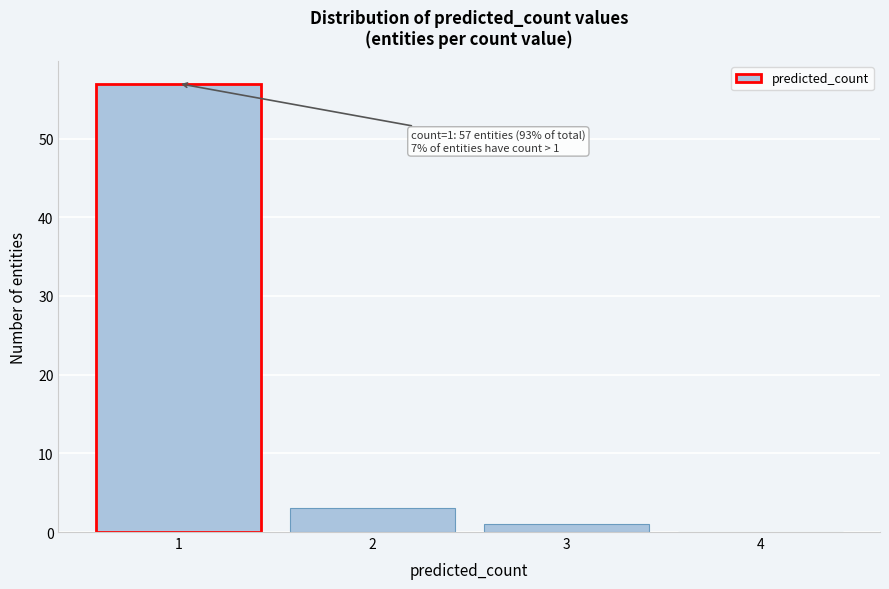

Reading left to right, transcribe all the data shown in this chart.

1=57	2=3	3=1	4=0